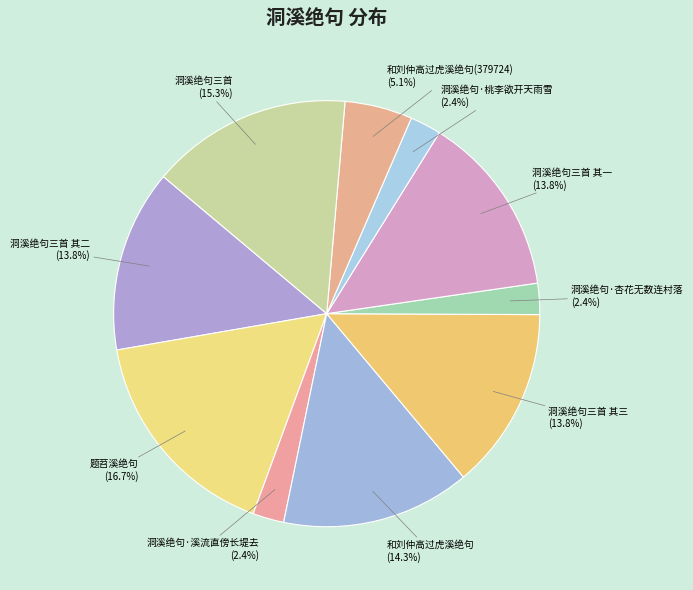

Which has a higher value, 洞溪绝句三首 其二 or 洞溪绝句·溪流直傍长堤去?

洞溪绝句三首 其二